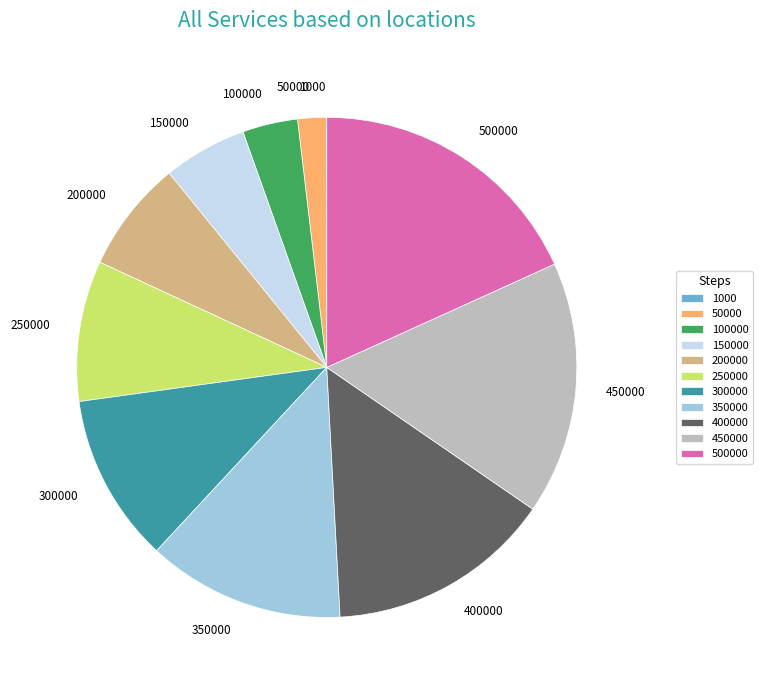

True or false: 250000 accounts for 9% of the total.

True